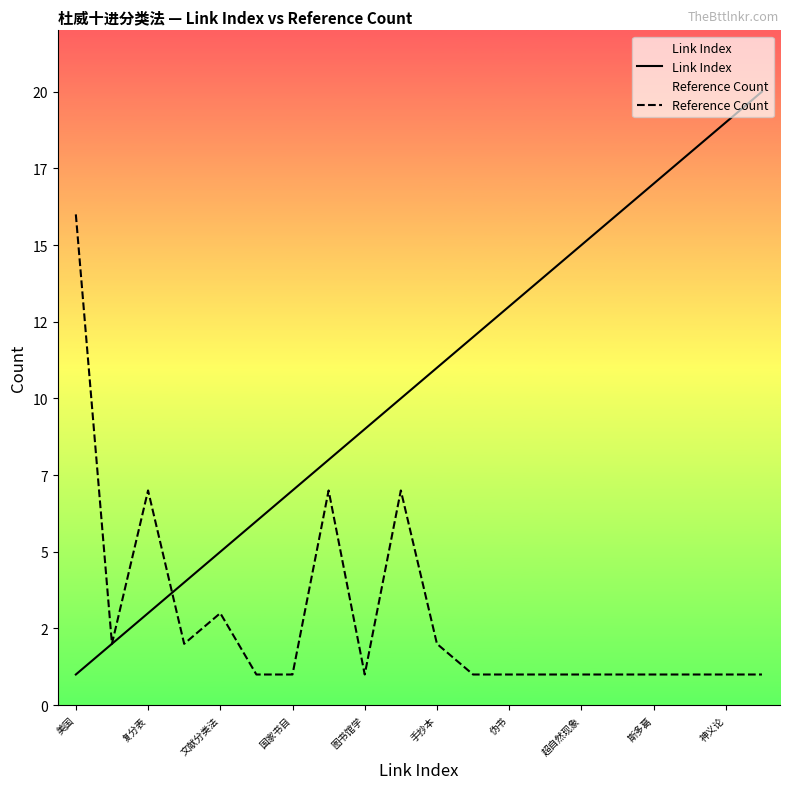

What is the difference between the second highest and minimum values in the Reference Count series?

6